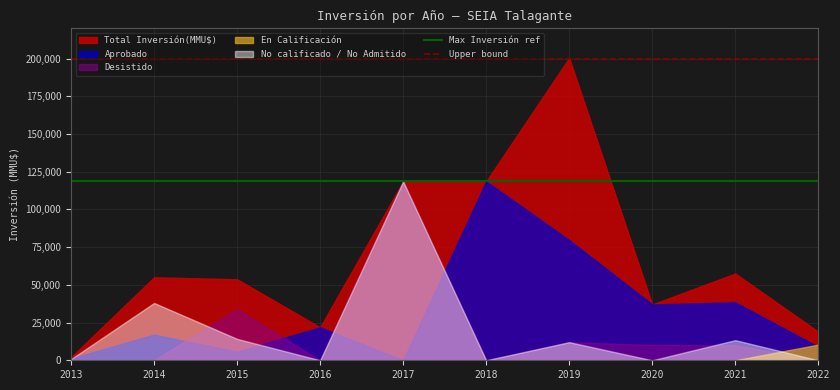

Is the value of Desistido at 2019 greater than the value of Aprobado at 2016?

No